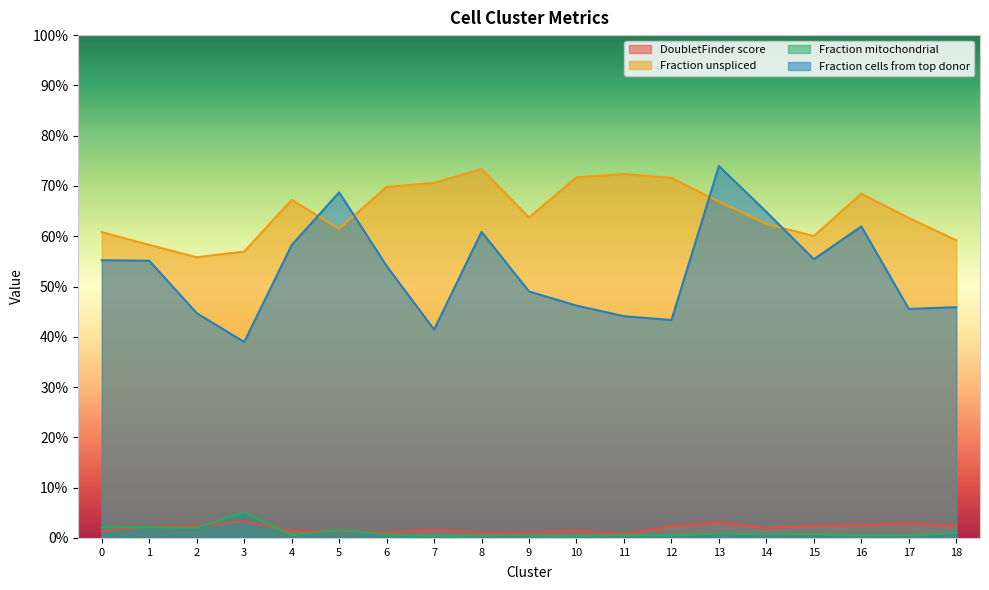

True or false: Fraction unspliced and DoubletFinder score cross at least once.

False